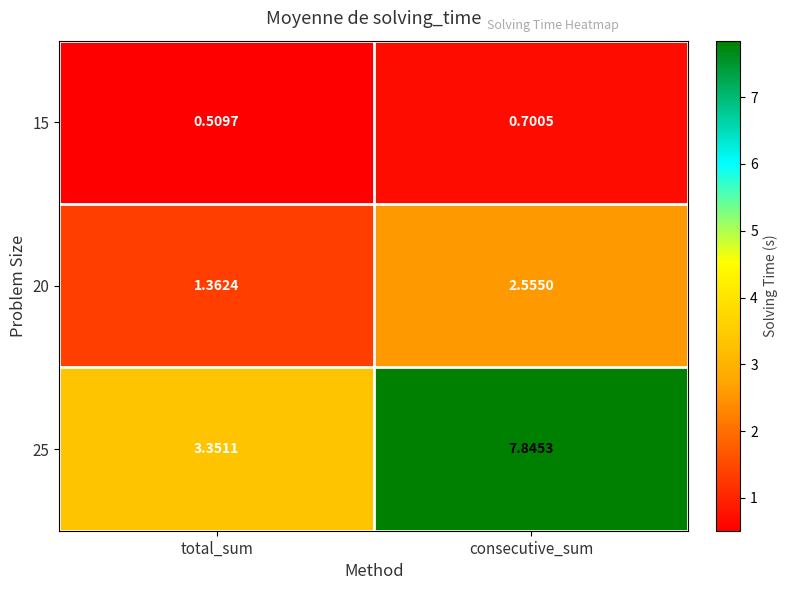

At which category does the chart reach its minimum across all series?

total_sum